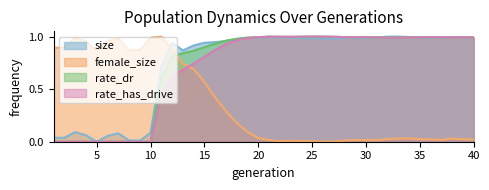

The rate_has_drive series shows 1.4 at 25. True or false?

False